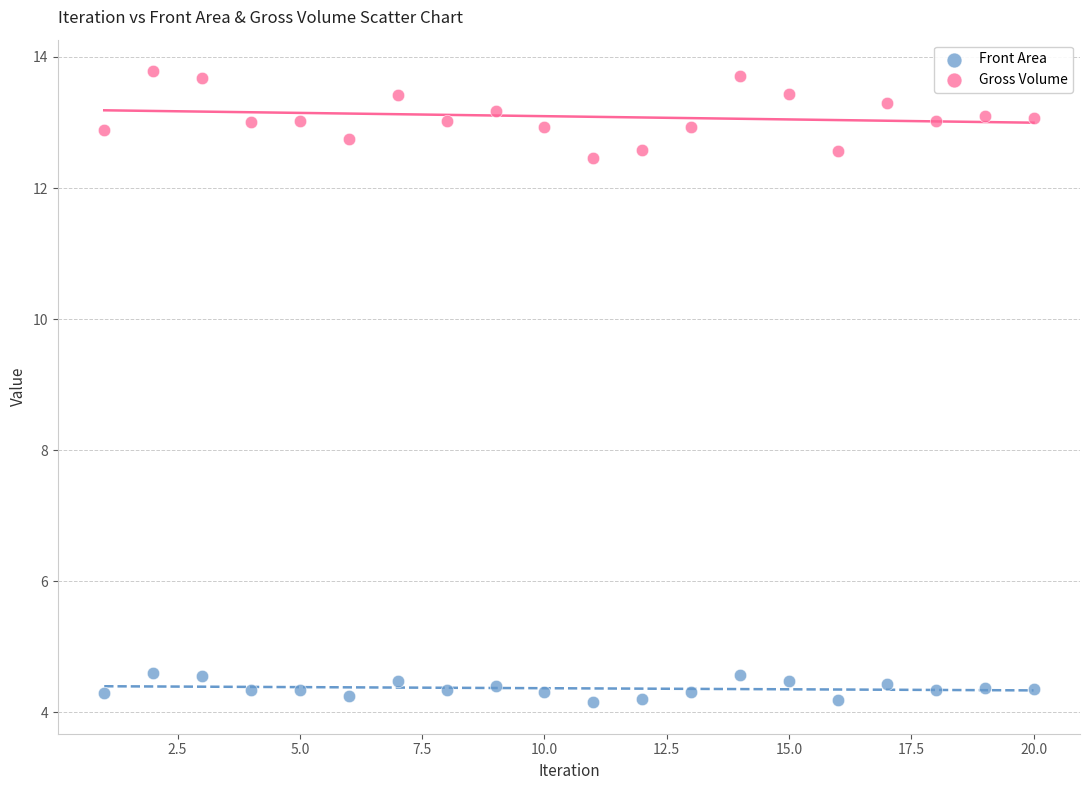

What is the X range (max minus min) for the scatter plot?

19.0